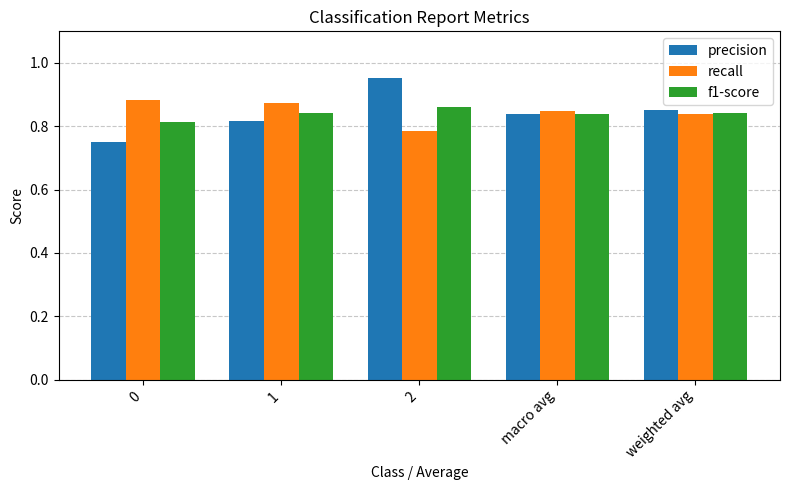

Which series has the widest spread of values?

precision